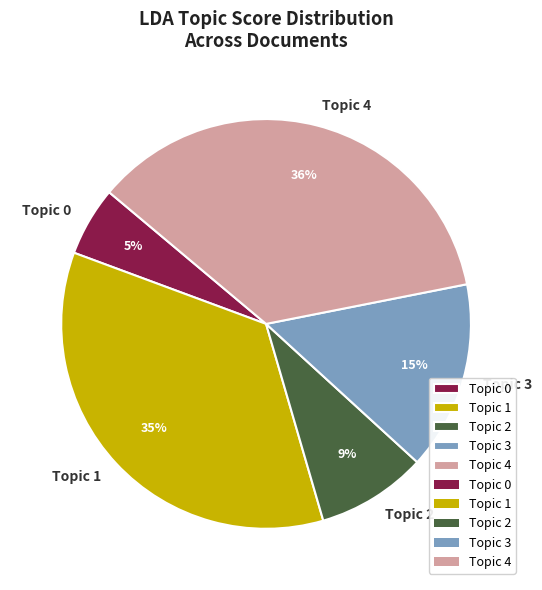

Which slice is the largest?

Topic 4